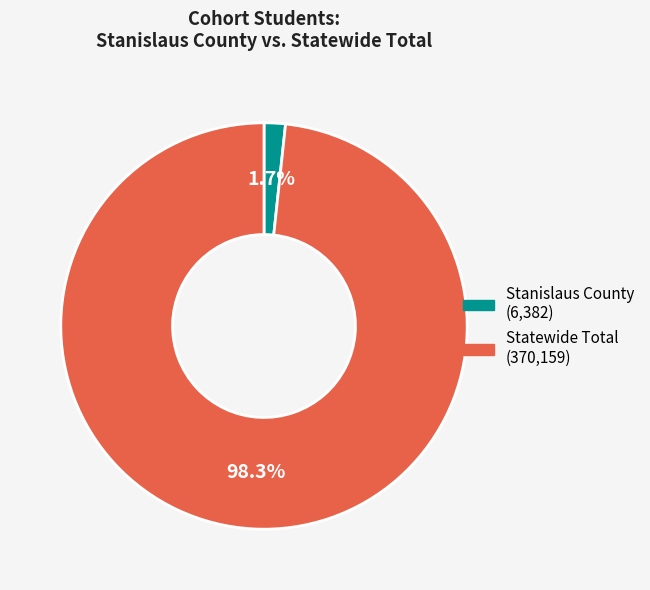

Rank the categories by value from lowest to highest.

Stanislaus County, Statewide Total